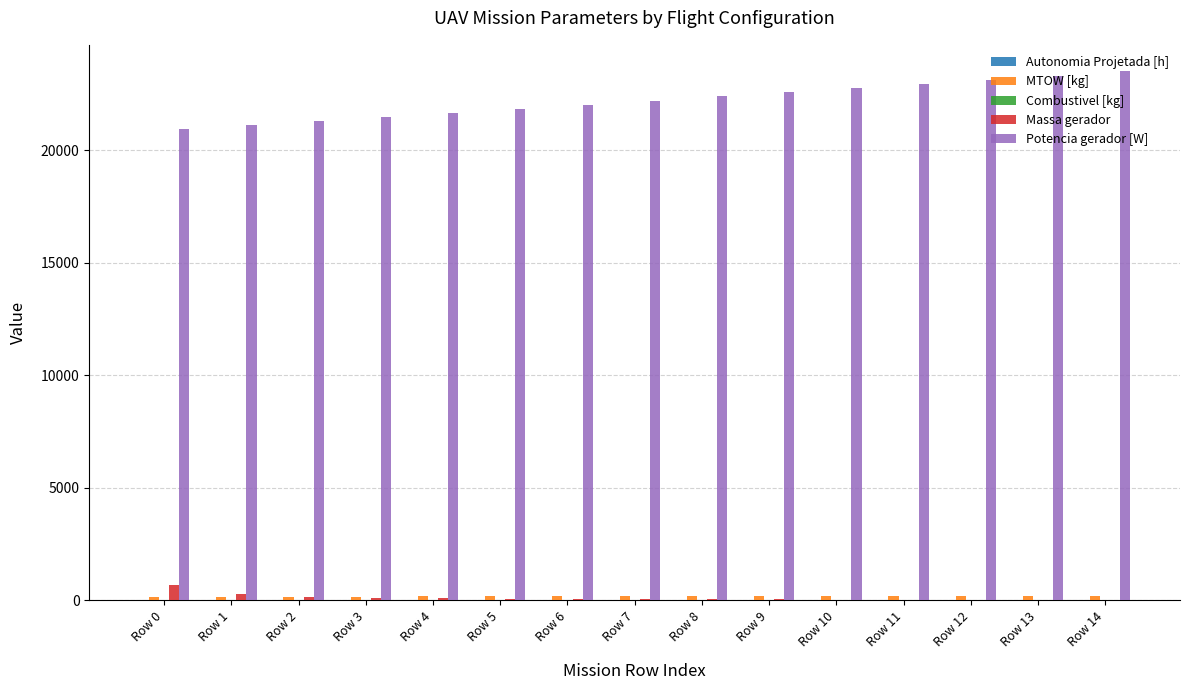

What is the greatest value displayed?

23502.4